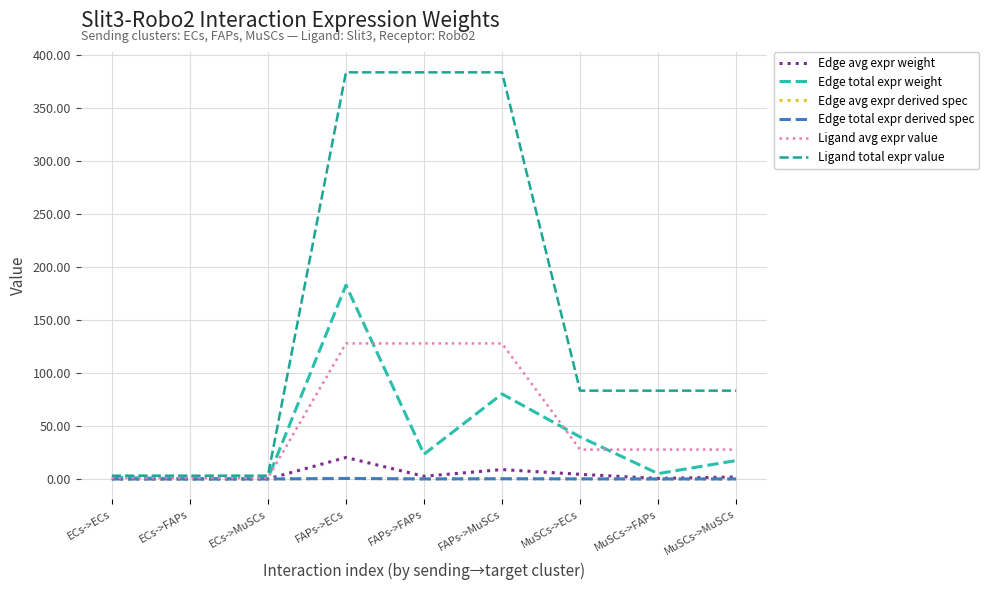

What is the label of the 5th point from the right?

FAPs->FAPs